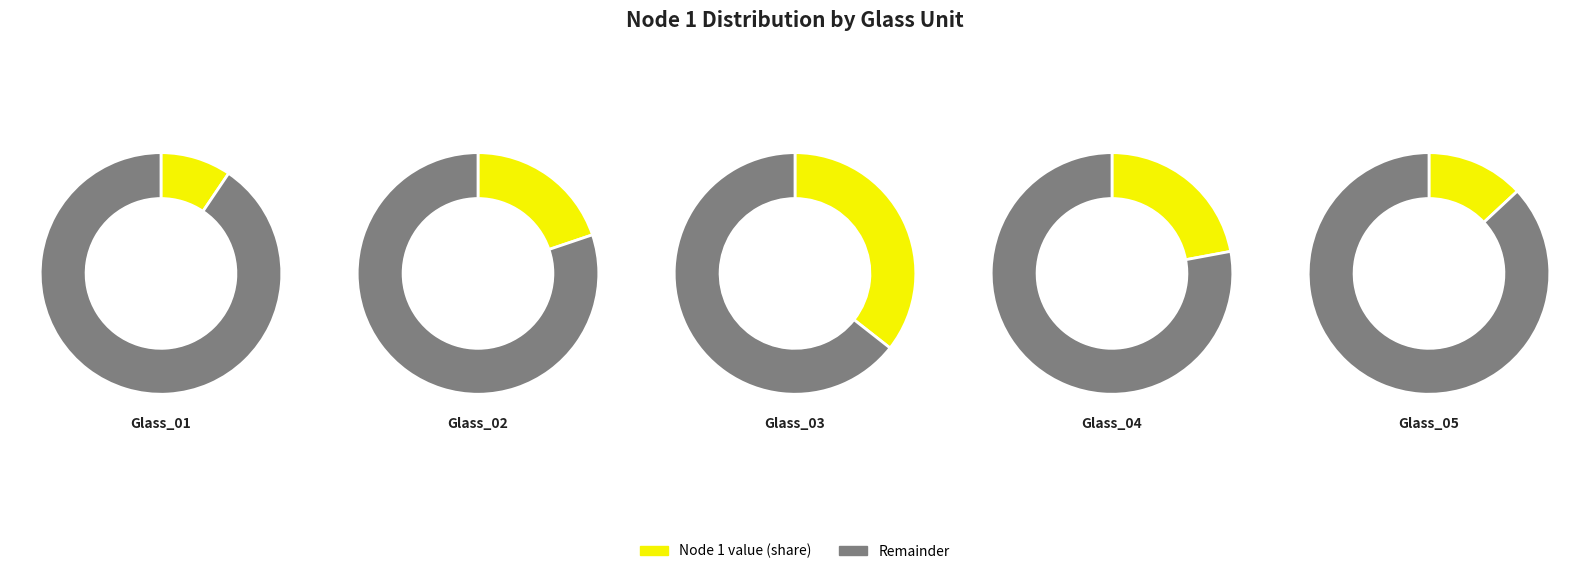

Rank the categories by value from highest to lowest.

Glass_03, Glass_04, Glass_02, Glass_05, Glass_01